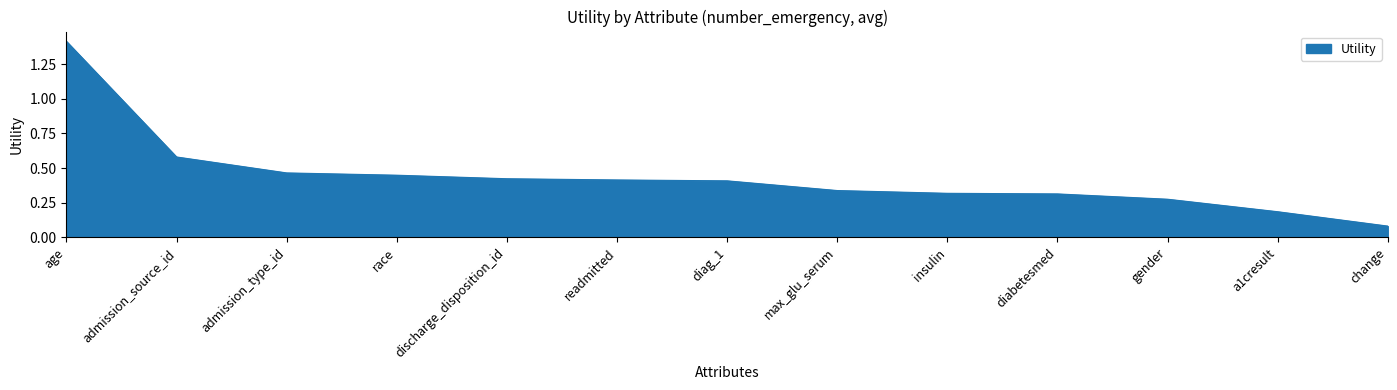

Which label corresponds to the largest value in the chart?

age